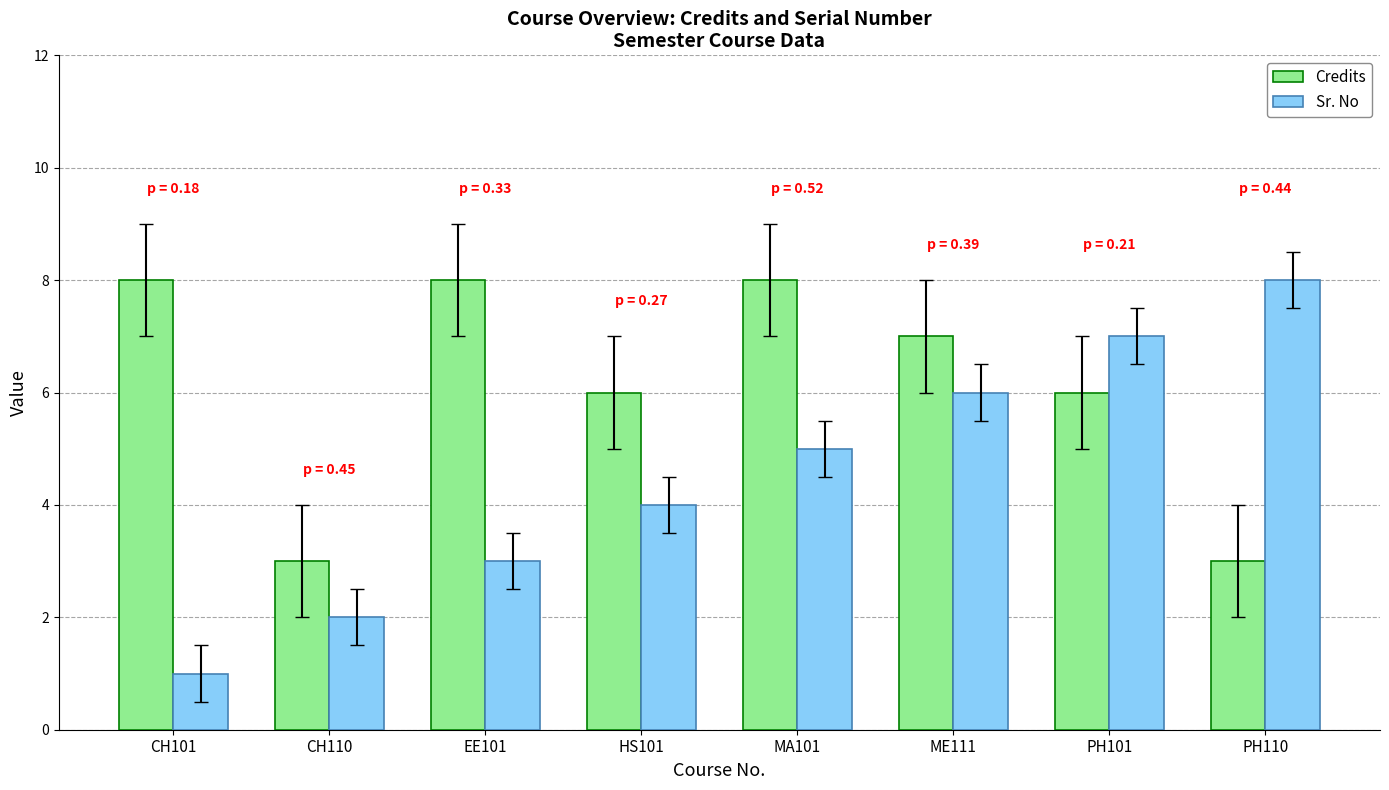

Between HS101 and PH101, which series saw the biggest shift?

Sr. No